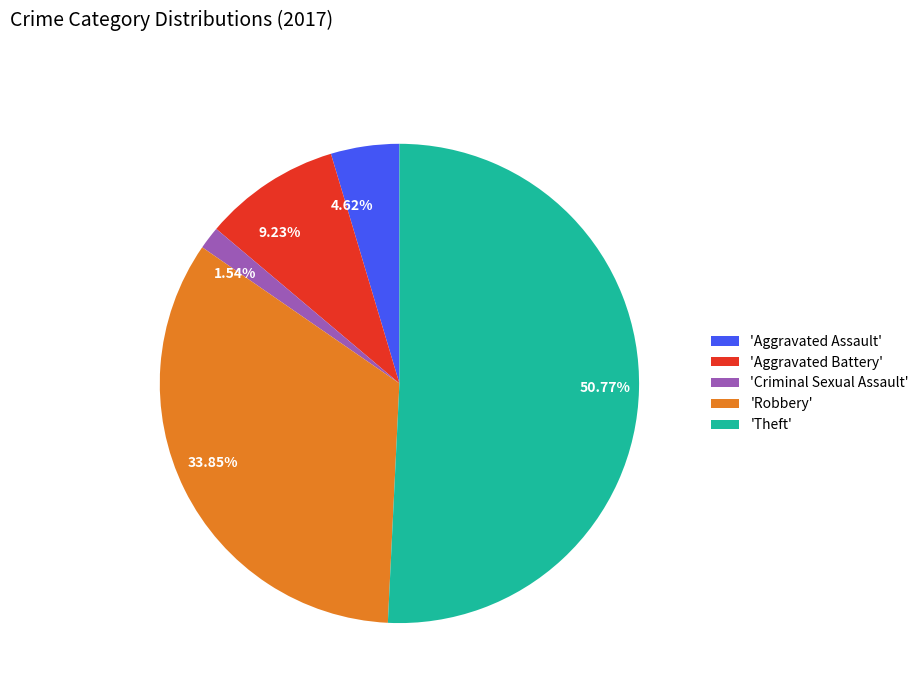

Does any single category account for the majority?

Yes